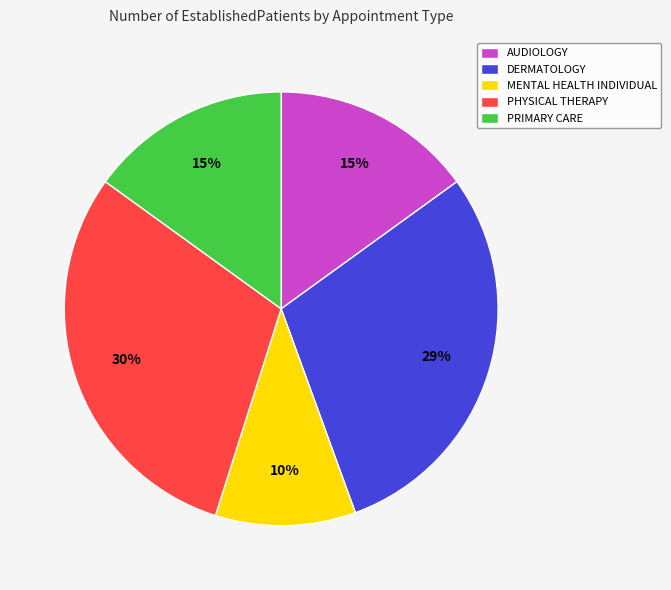

The MENTAL HEALTH INDIVIDUAL slice represents 10% of the pie. True or false?

True